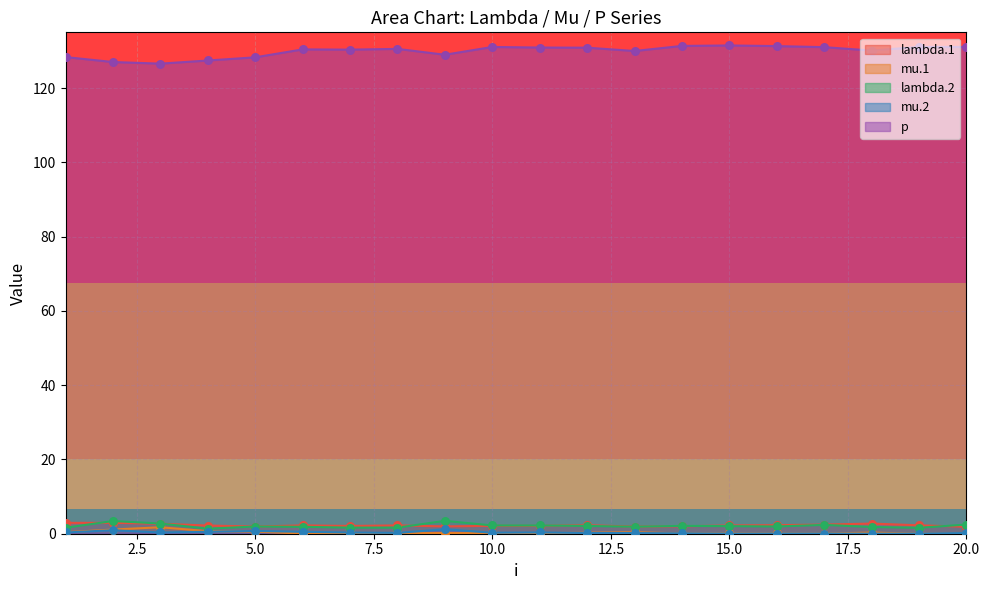

Which series reaches the maximum Y coordinate?

p